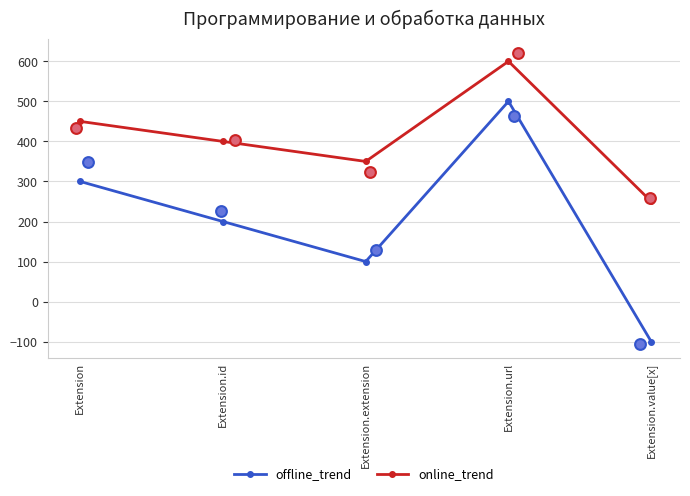

What are all the series names shown in the legend?

offline_trend, online_trend